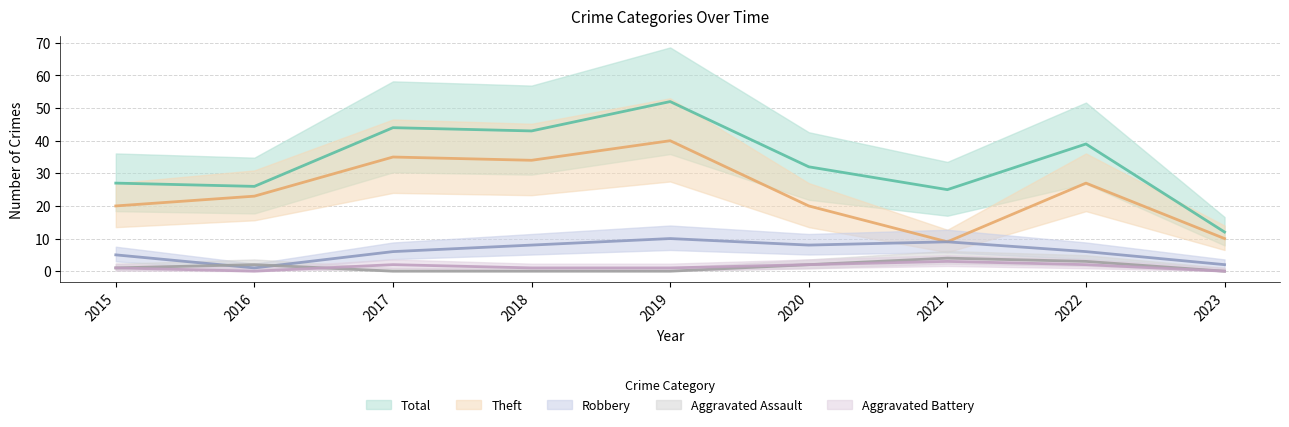

Is the value of Theft at 2019 greater than the value of Robbery at 2015?

Yes